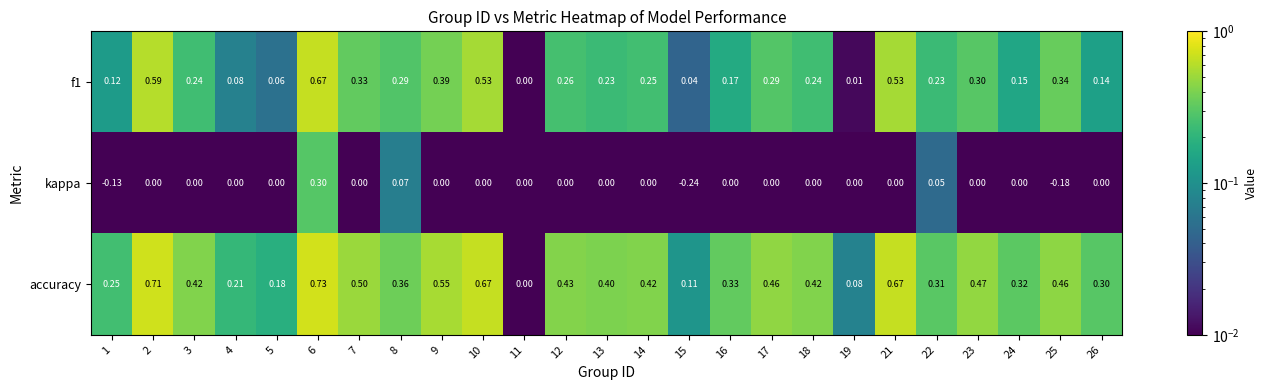

Is the value of kappa at 26 greater than the value of accuracy at 21?

No